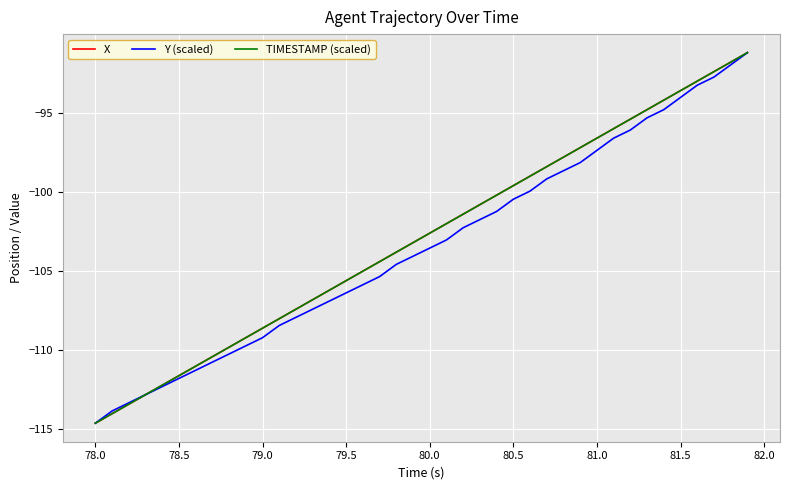

What is the minimum value for Y (scaled)?

-114.6